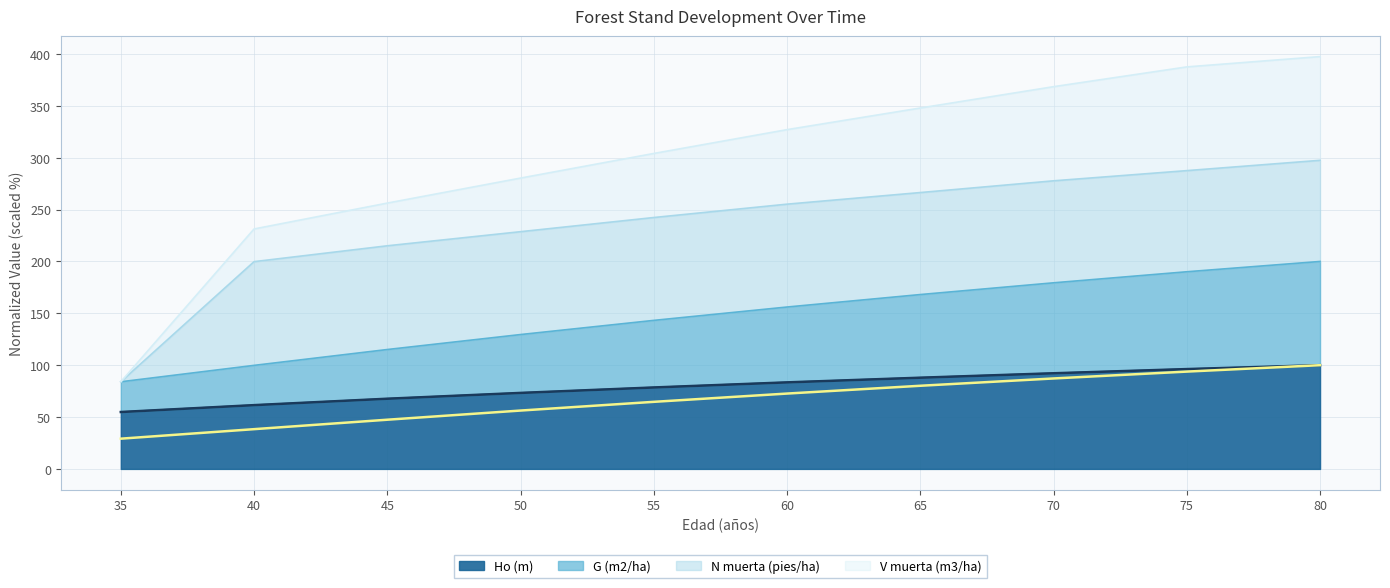

Is the value of V muerta (m3/ha) at 35 greater than the value of G (m2/ha) at 50?

No